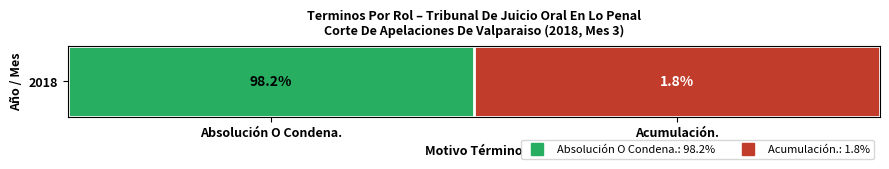

List the labels in order of value, largest first.

Absolución O Condena., Acumulación.